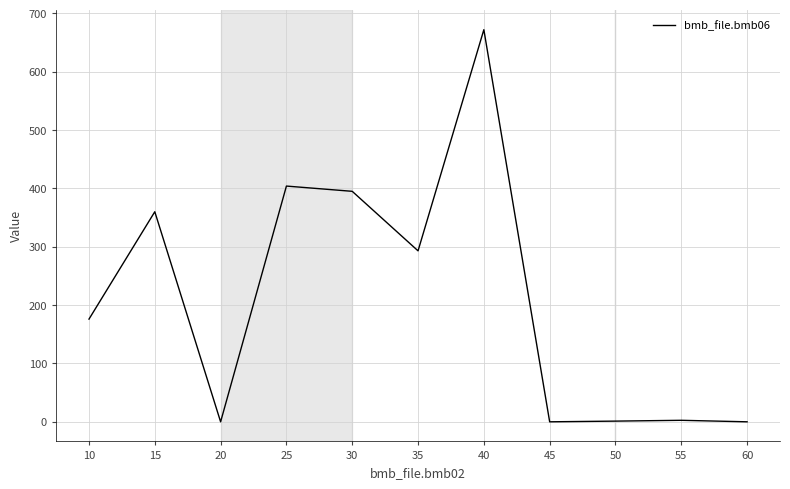

What is the sum of the values at 10 and 20?

176.0